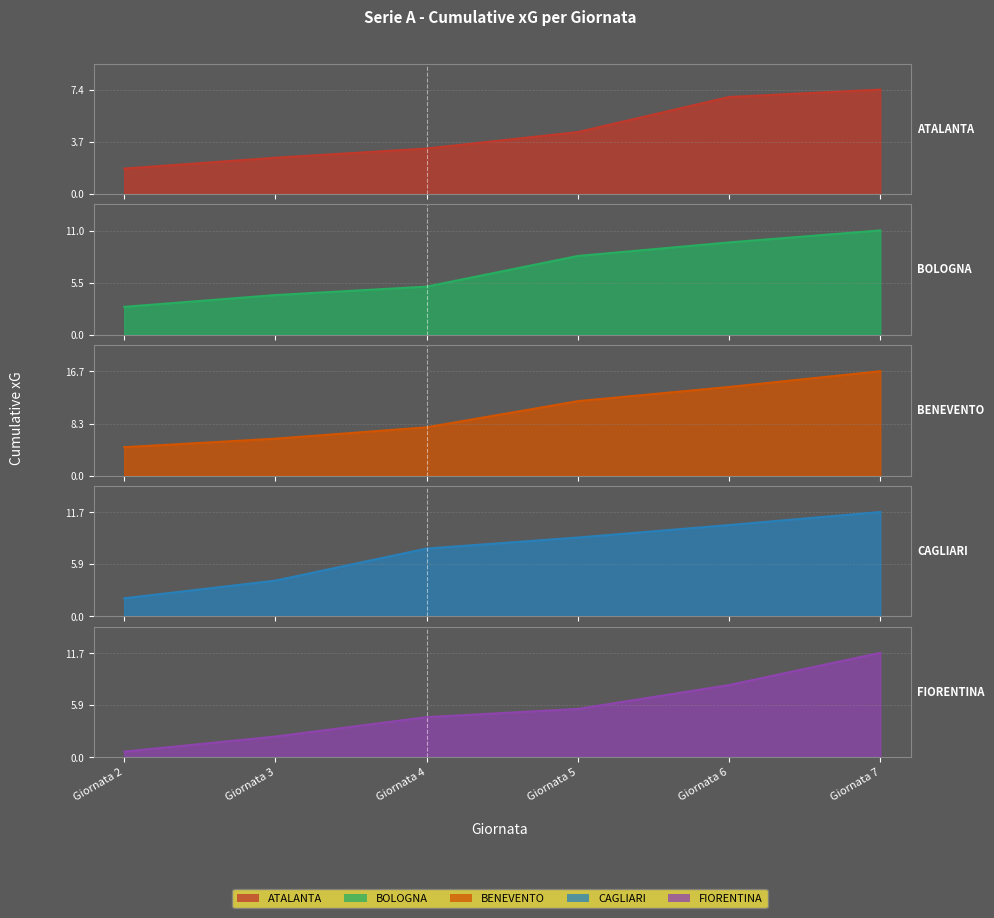

True or false: ATALANTA has more than 2 interior local peaks.

False